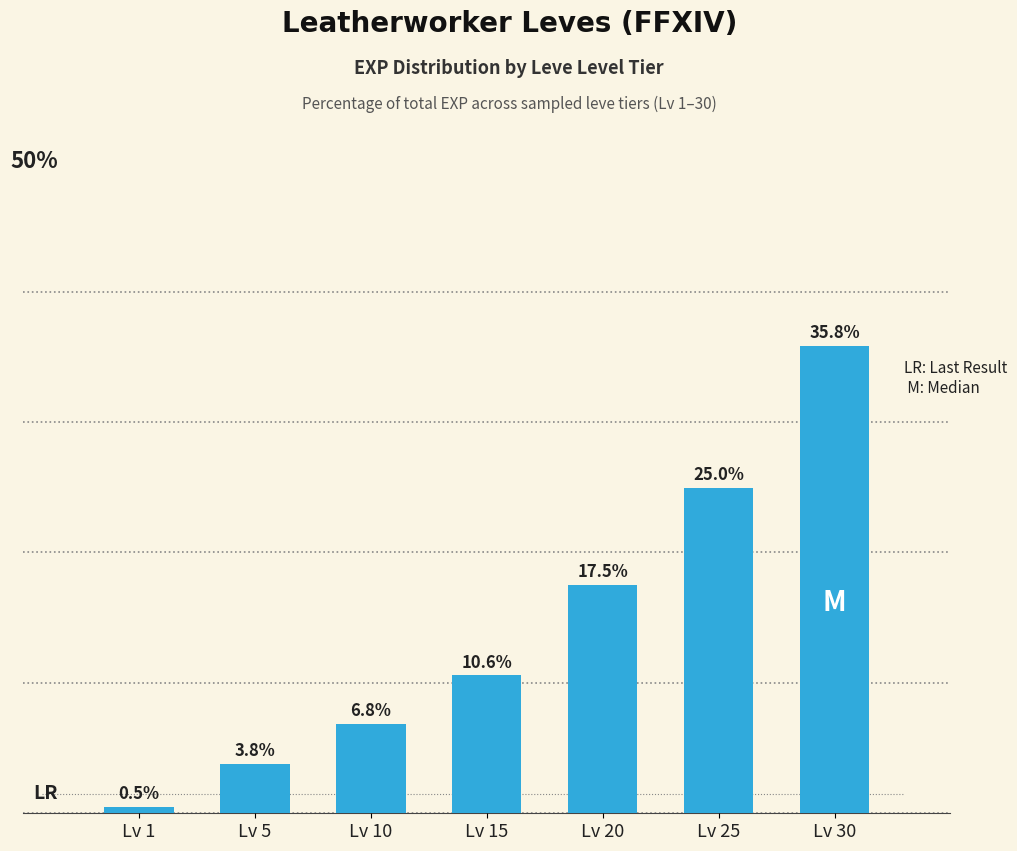

Which label corresponds to the largest value in the chart?

Lv 30